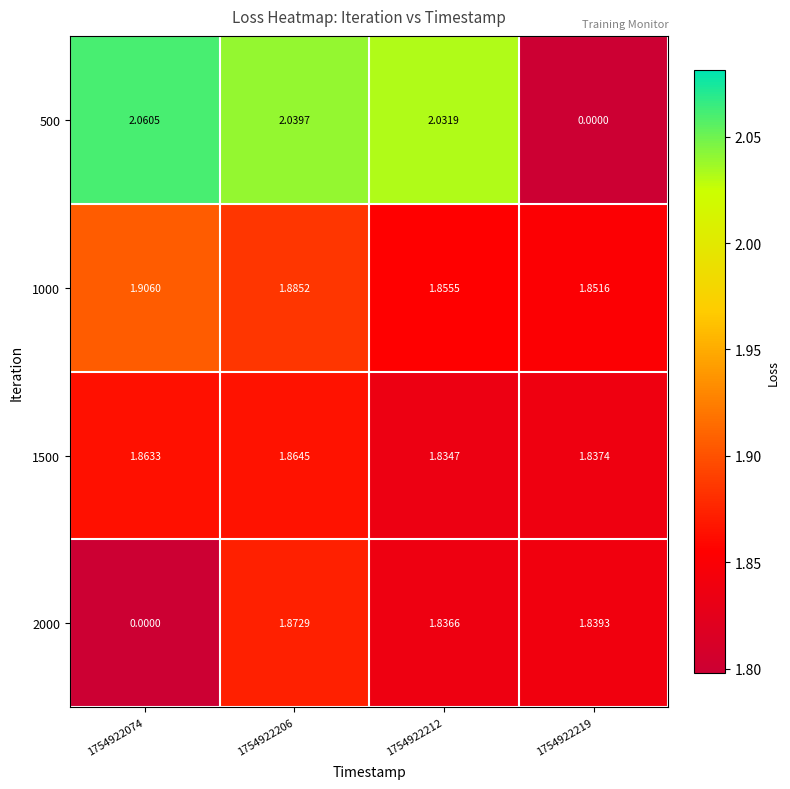

How many categories are shown in the chart?

4